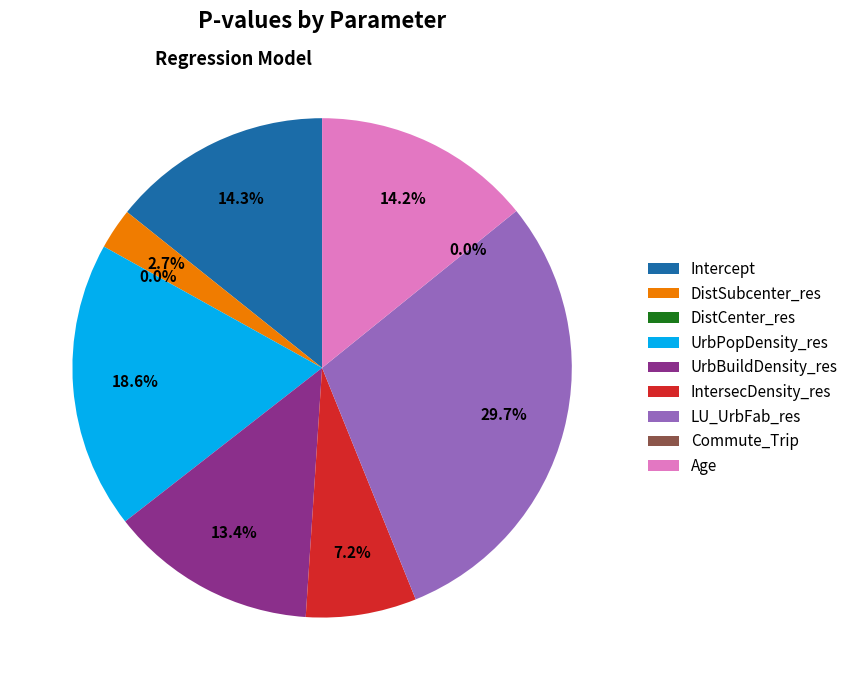

Rank the categories by value from lowest to highest.

DistCenter_res, Commute_Trip, DistSubcenter_res, IntersecDensity_res, UrbBuildDensity_res, Age, Intercept, UrbPopDensity_res, LU_UrbFab_res